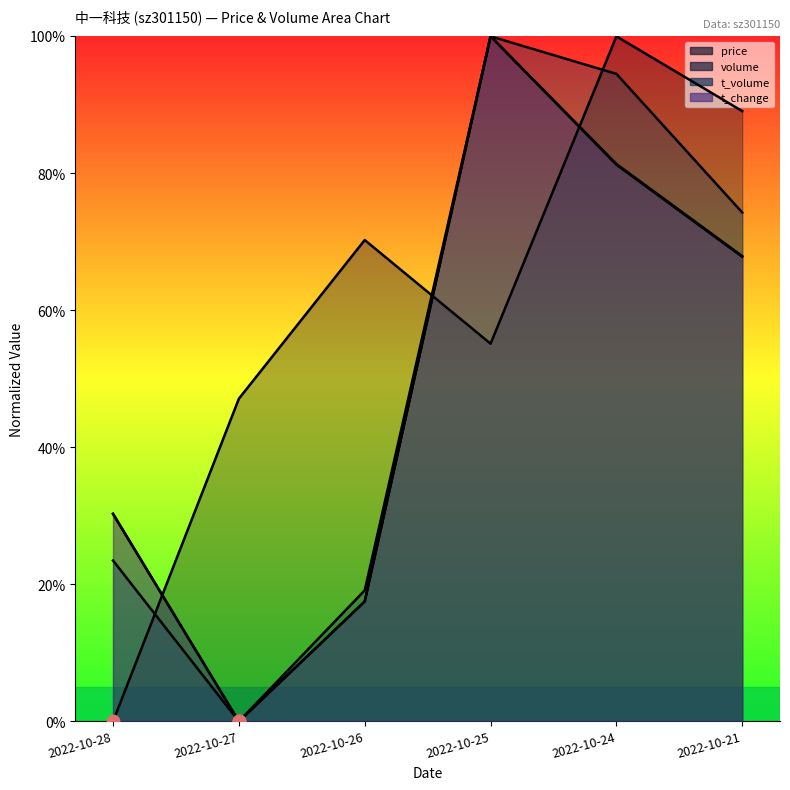

What is the total value across all series at 2022-10-26?

124.4